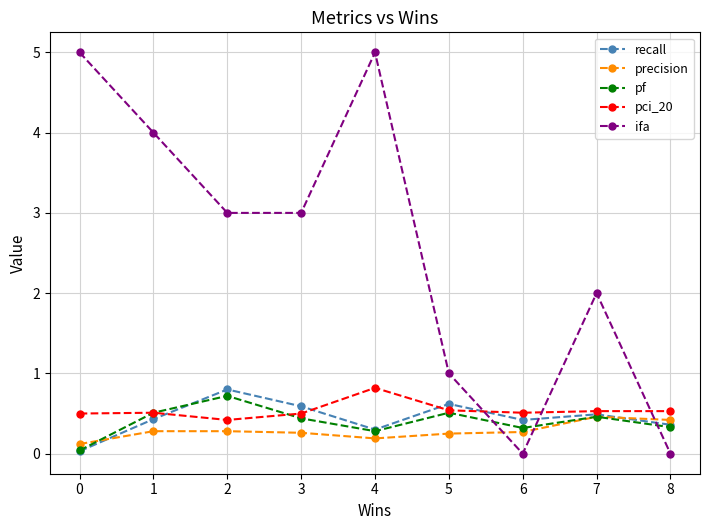

Which series has the largest total across all categories?

ifa